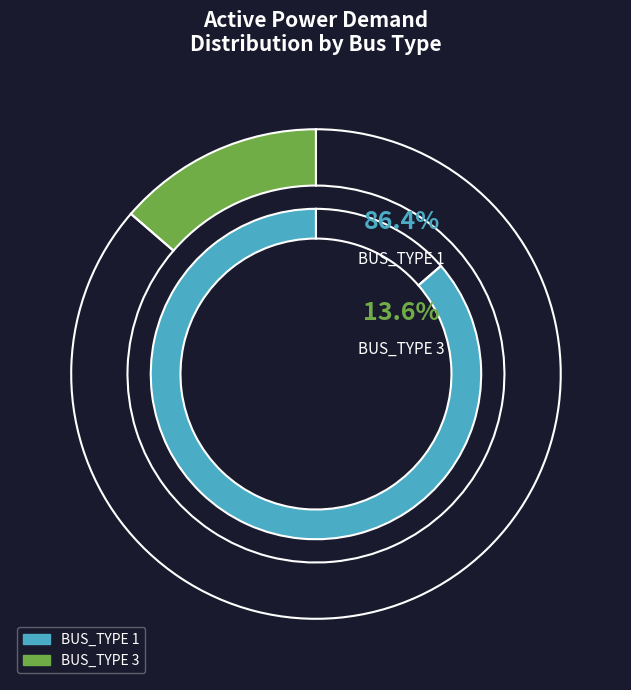

The Bus 5 slice represents 1% of the pie. True or false?

False